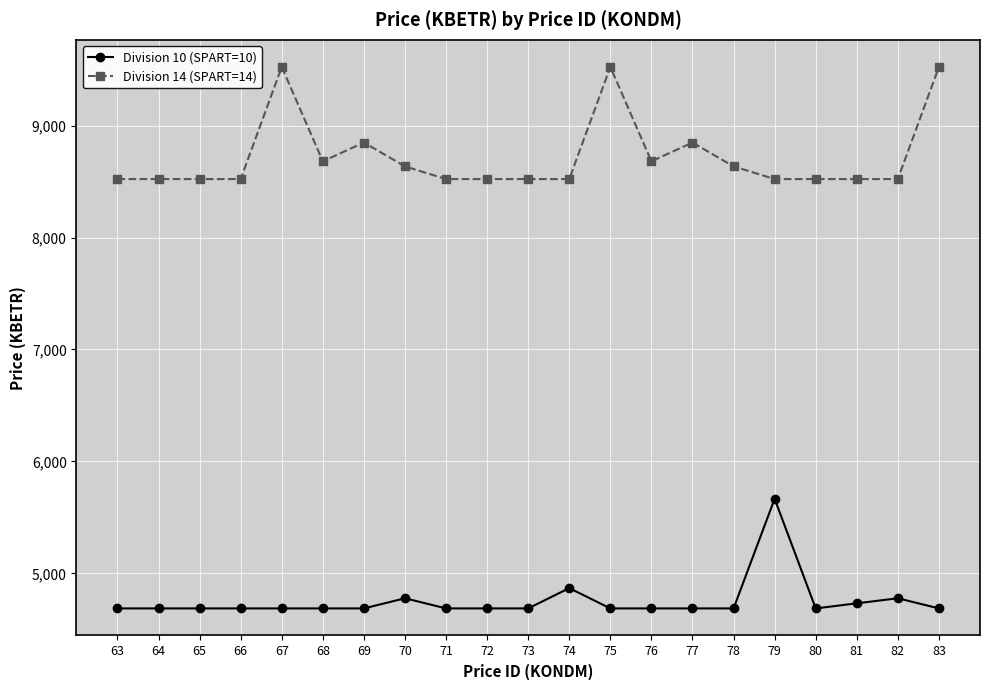

Reading left to right, what are all the values shown in this chart?

Division 10 (SPART=10): 4687.2	4687.2	4687.2	4687.2	4687.2	4687.2	4687.2	4777.9	4687.2	4687.2	4687.2	4868.5	4687.2	4687.2	4687.2	4687.2	5666.4	4687.2	4732.5	4777.9	4687.2
Division 14 (SPART=14): 8522.2	8522.2	8522.2	8522.2	9524.0	8680.9	8848.6	8635.5	8522.2	8522.2	8522.2	8522.2	9524.0	8680.9	8848.6	8635.5	8522.2	8522.2	8522.2	8522.2	9524.0